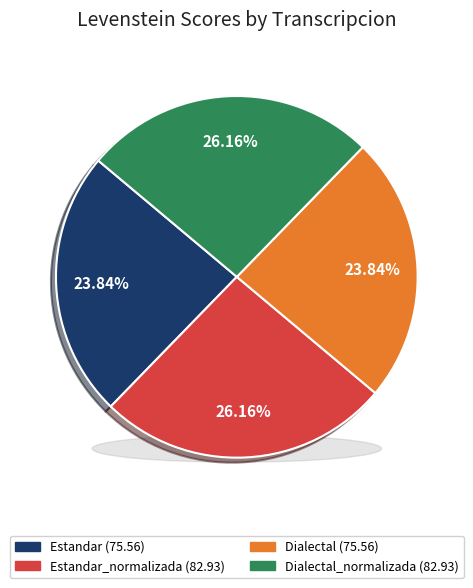

True or false: Dialectal_normalizada accounts for 40% of the total.

False